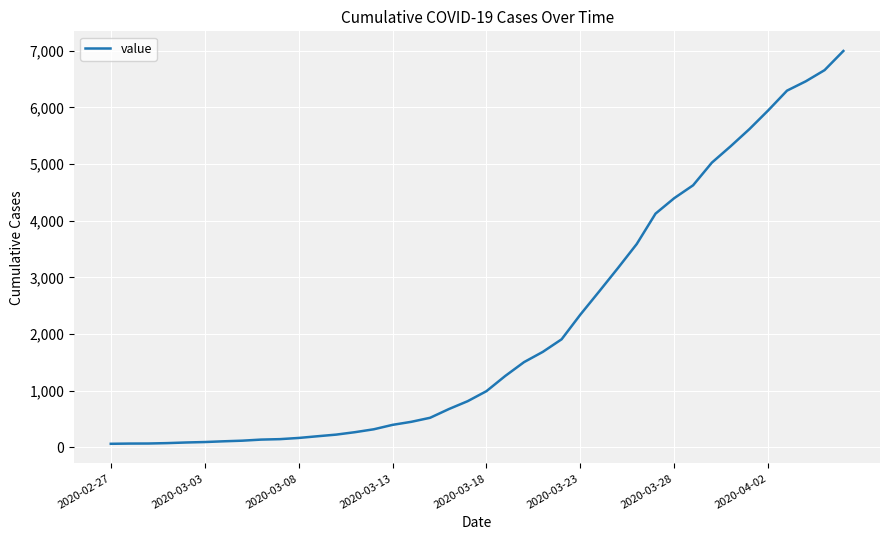

What is the greatest value displayed?

6995